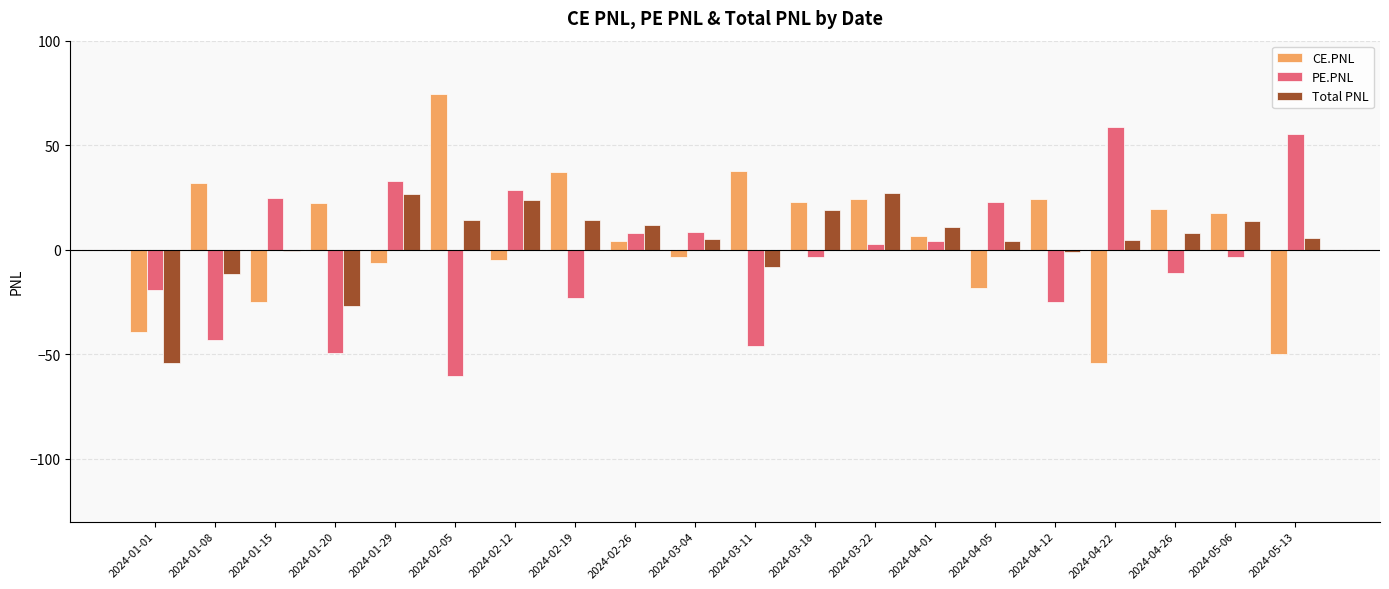

At which label does CE.PNL reach its peak?

2024-02-05